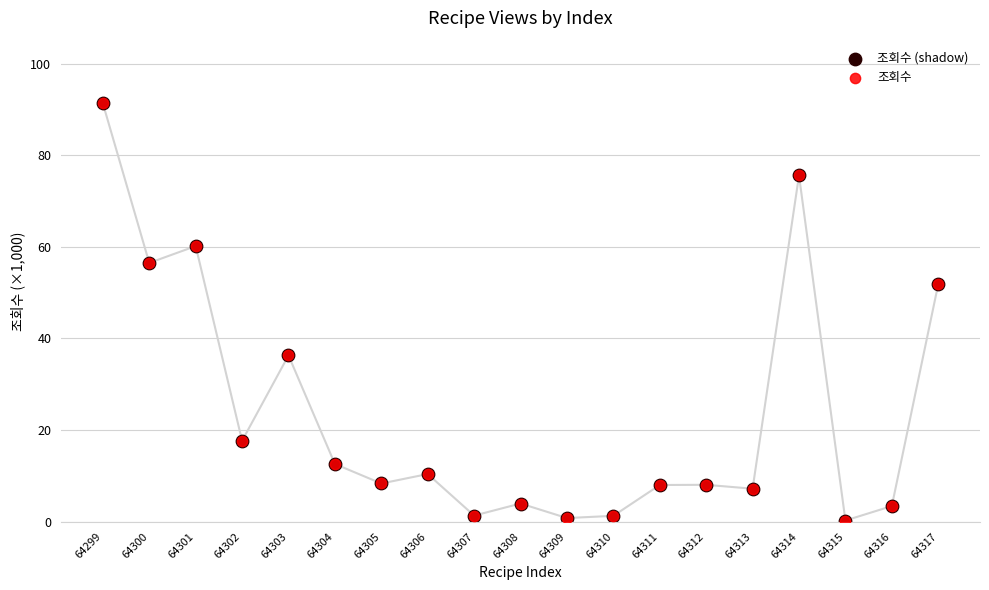

Which series reaches the minimum Y coordinate?

조회수 (shadow)